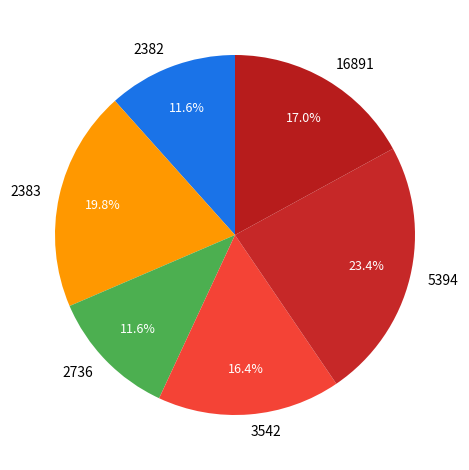

What is the ratio of the value at 2736 to the value at 3542?

0.7